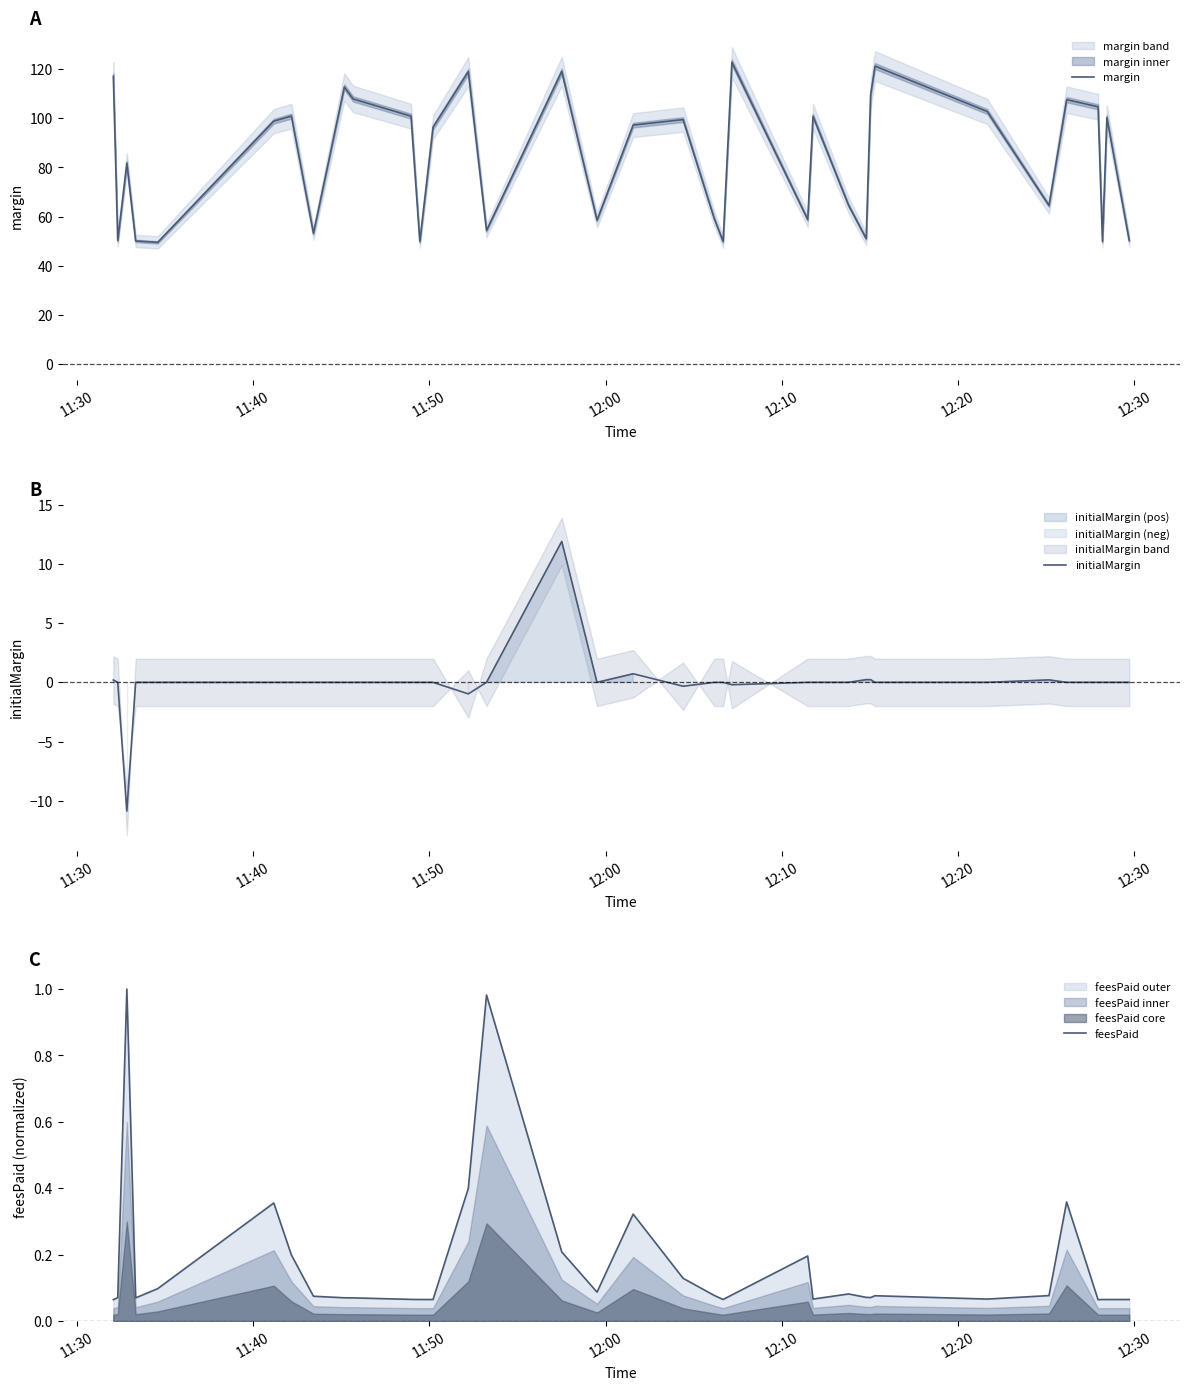

The value of margin at 26 is 54.9. True or false?

False